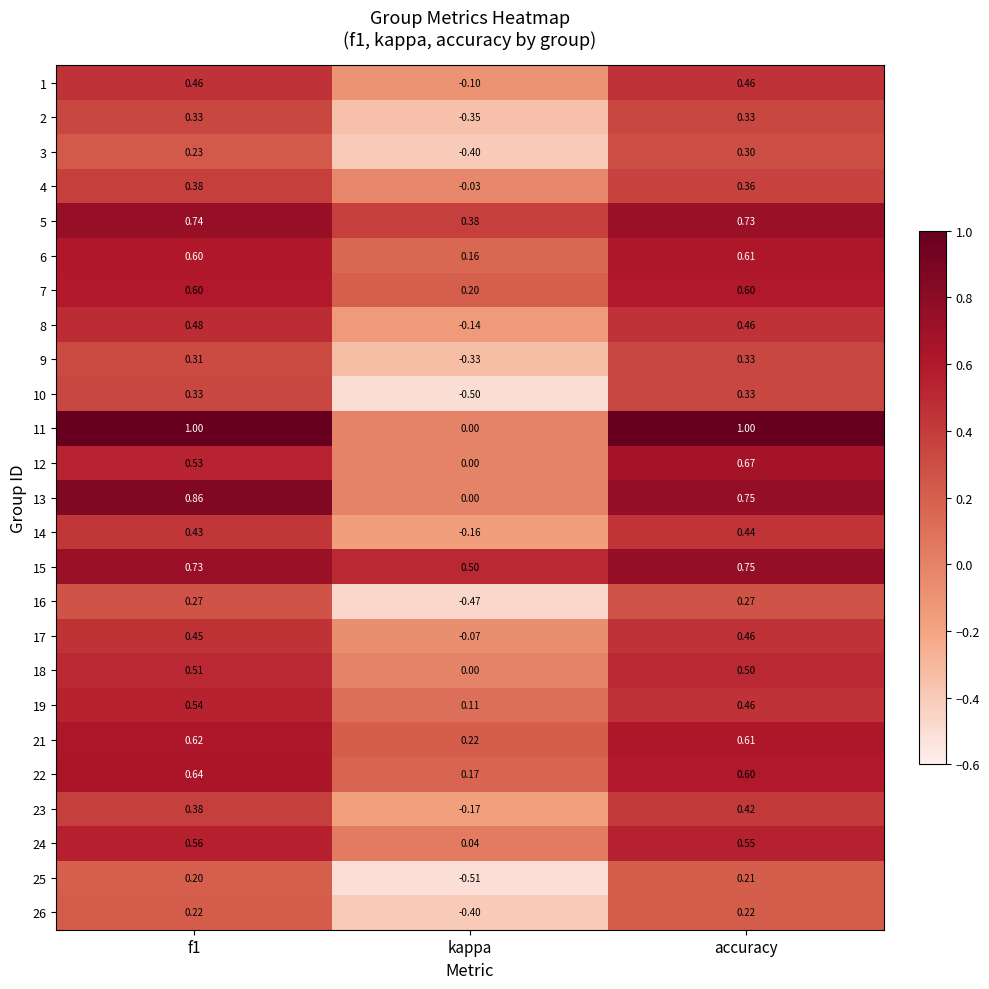

At which category does the chart reach its minimum across all series?

kappa